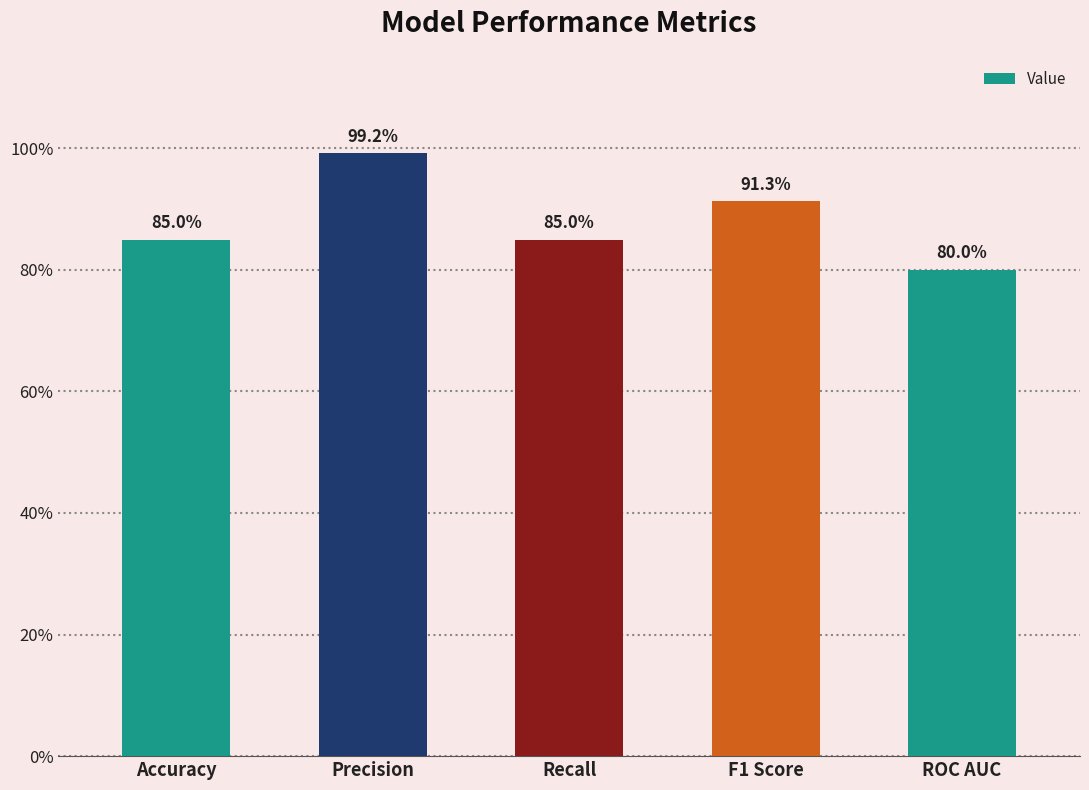

Which label corresponds to the smallest value in the chart?

ROC AUC